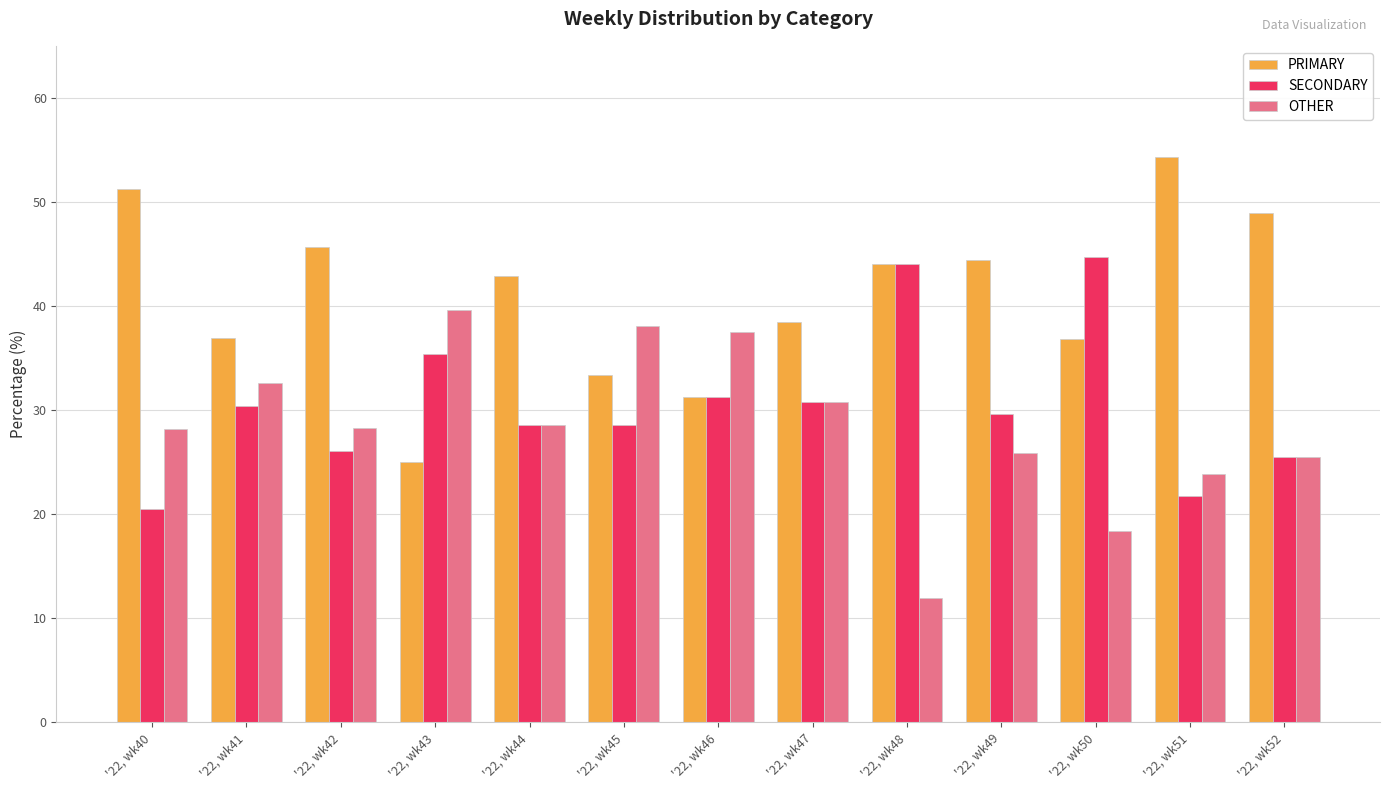

How many groups of bars are there?

13